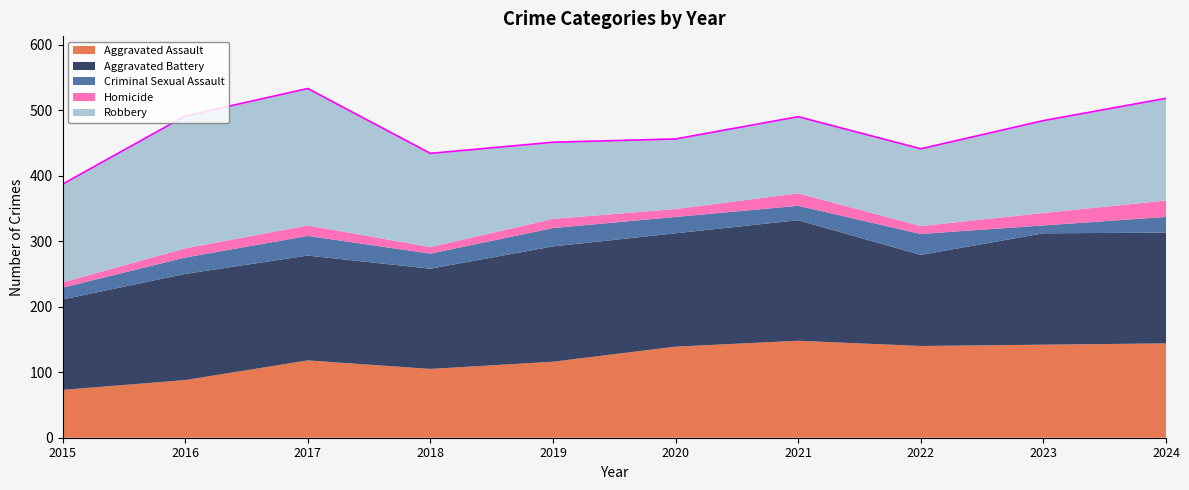

True or false: Robbery and Homicide cross at least once.

False